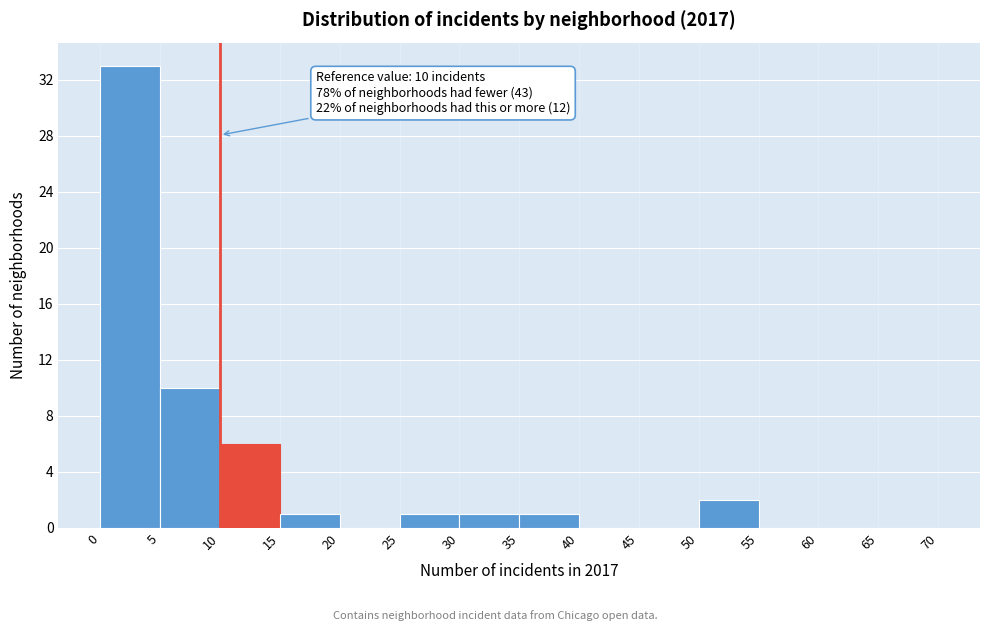

Which range on the x-axis has the tallest bar?

0 to 5